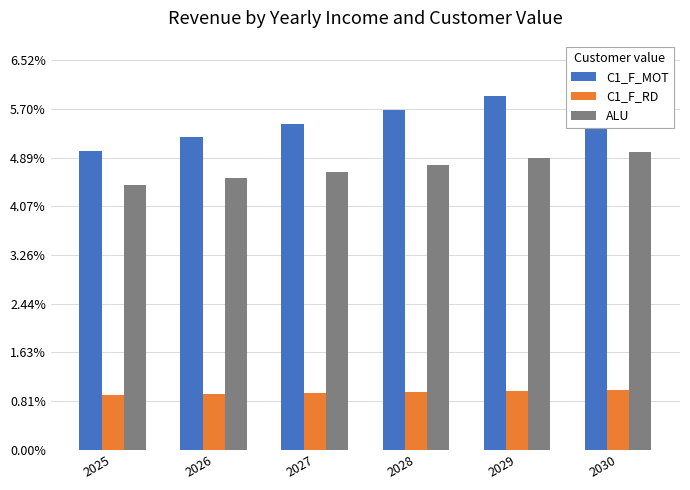

At which category is the sum across all series the highest?

2030